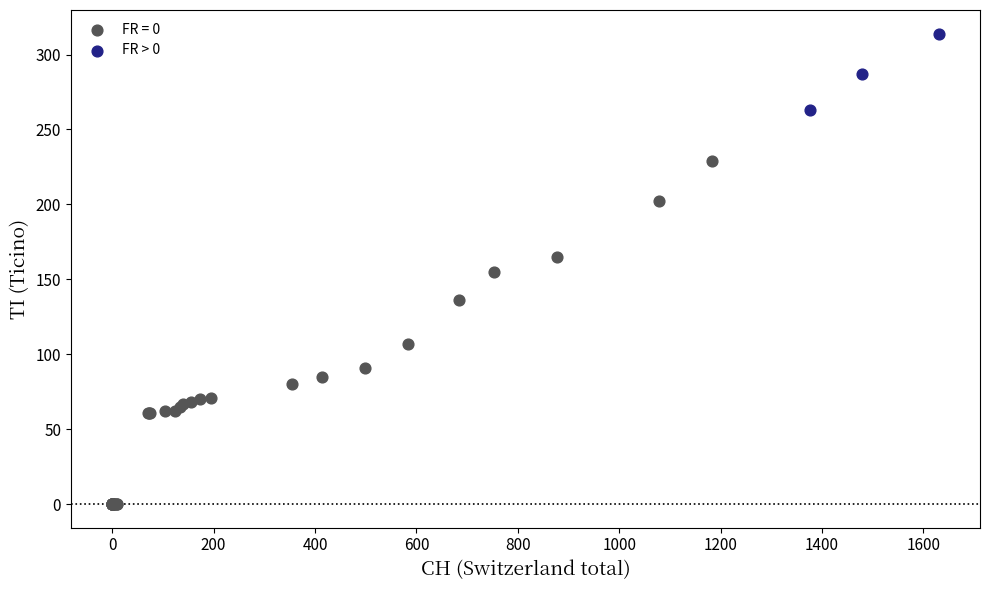

Which series reaches the minimum Y coordinate?

FR = 0